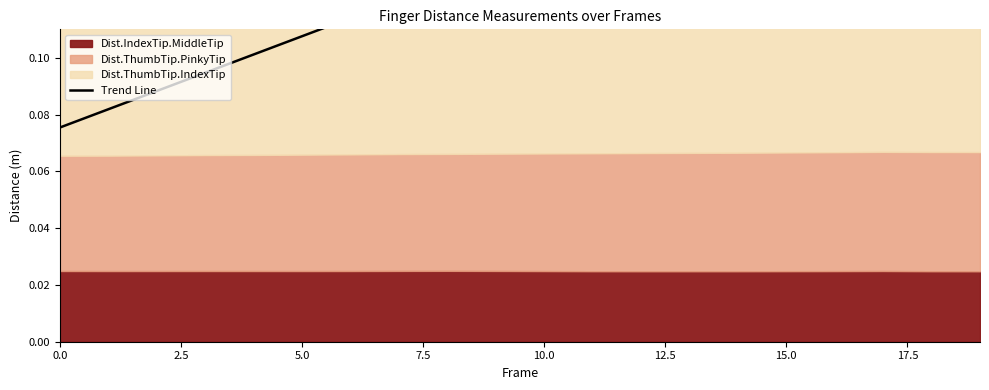

True or false: there are more than 2 points higher than both neighbors.

False